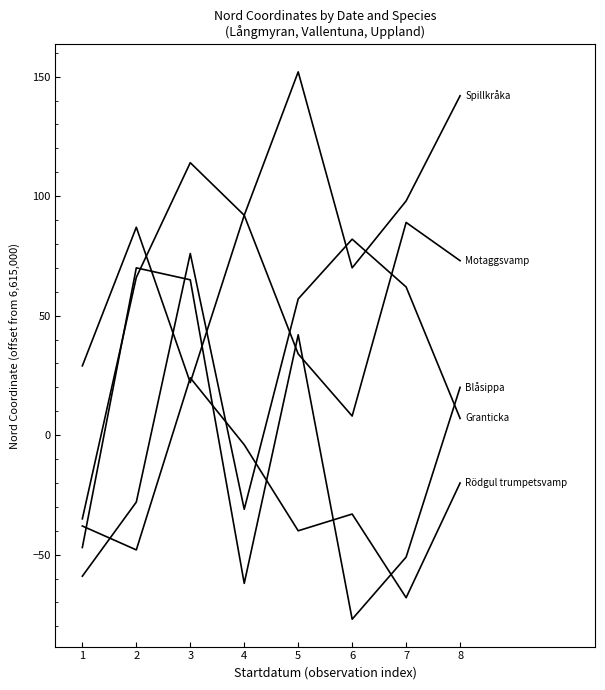

Between 1 and 5, which is larger?

1